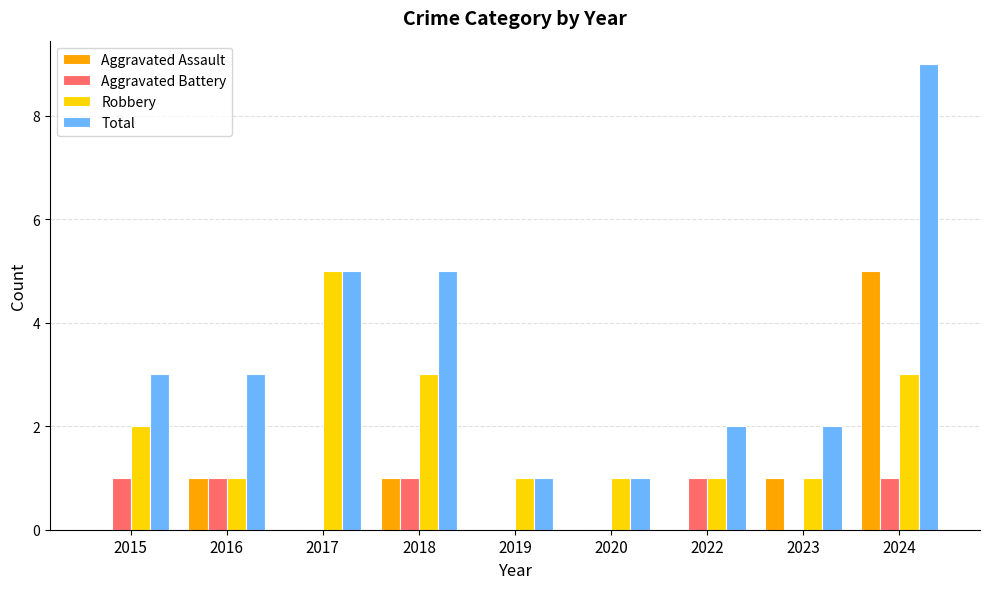

Is the value of Robbery at 2016 greater than the value of Aggravated Battery at 2020?

Yes